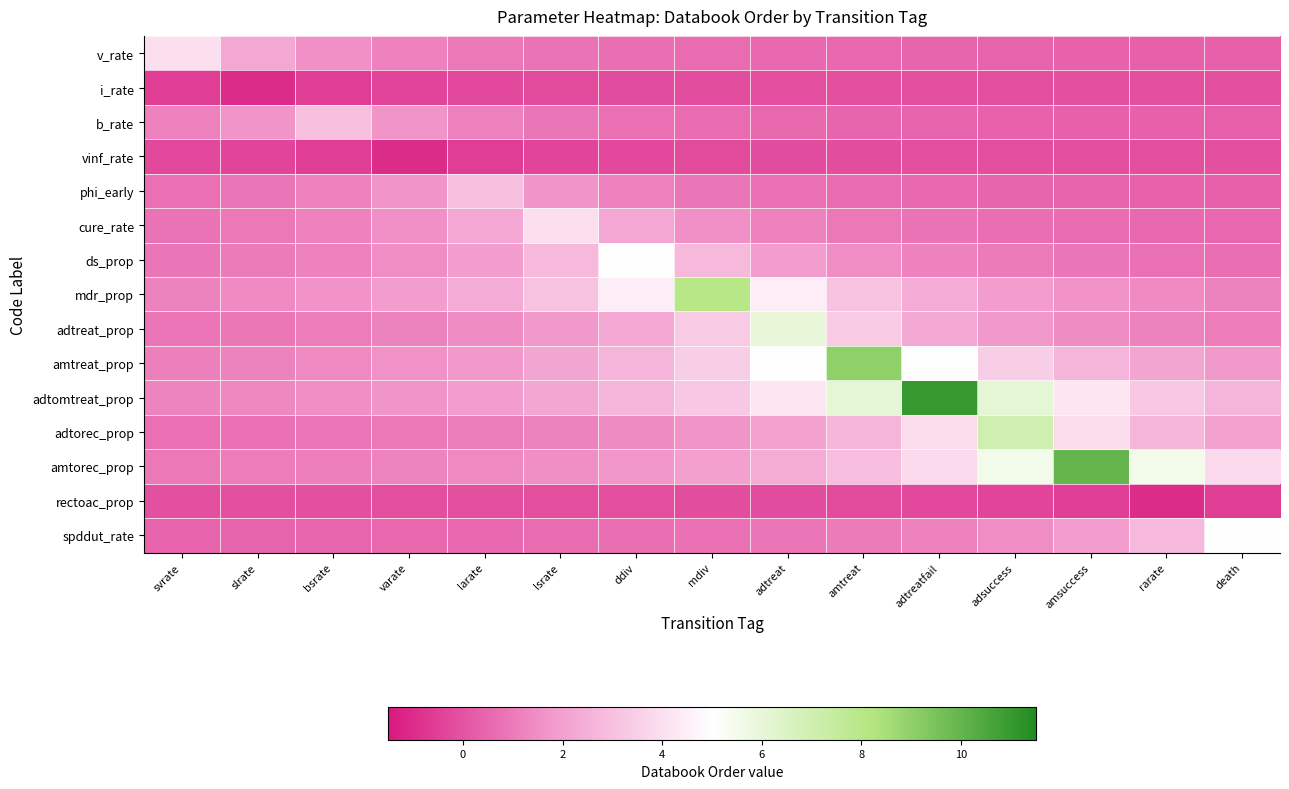

Reading left to right, extract all data points from this chart.

v_rate: svrate=4.0	slrate=2.2	bsrate=1.5	varate=1.2	larate=1.0	lsrate=0.8	ddiv=0.7	mdiv=0.6	adtreat=0.5	amtreat=0.5	adtreatfail=0.4	adsuccess=0.4	amsuccess=0.4	rarate=0.4	death=0.3
i_rate: svrate=-0.6	slrate=-1.0	bsrate=-0.6	varate=-0.4	larate=-0.3	lsrate=-0.2	ddiv=-0.2	mdiv=-0.2	adtreat=-0.2	amtreat=-0.1	adtreatfail=-0.1	adsuccess=-0.1	amsuccess=-0.1	rarate=-0.1	death=-0.1
b_rate: svrate=1.2	slrate=1.7	bsrate=3.0	varate=1.7	larate=1.2	lsrate=0.9	ddiv=0.7	mdiv=0.6	adtreat=0.5	amtreat=0.5	adtreatfail=0.4	adsuccess=0.4	amsuccess=0.3	rarate=0.3	death=0.3
vinf_rate: svrate=-0.3	slrate=-0.4	bsrate=-0.6	varate=-1.0	larate=-0.6	lsrate=-0.4	ddiv=-0.3	mdiv=-0.2	adtreat=-0.2	amtreat=-0.2	adtreatfail=-0.2	adsuccess=-0.1	amsuccess=-0.1	rarate=-0.1	death=-0.1
phi_early: svrate=0.7	slrate=0.9	bsrate=1.2	varate=1.7	larate=3.0	lsrate=1.7	ddiv=1.2	mdiv=0.9	adtreat=0.7	amtreat=0.6	adtreatfail=0.5	adsuccess=0.5	amsuccess=0.4	rarate=0.4	death=0.3
cure_rate: svrate=0.8	slrate=1.0	bsrate=1.2	varate=1.5	larate=2.2	lsrate=4.0	ddiv=2.2	mdiv=1.5	adtreat=1.2	amtreat=1.0	adtreatfail=0.8	adsuccess=0.7	amsuccess=0.6	rarate=0.5	death=0.5
ds_prop: svrate=0.9	slrate=1.0	bsrate=1.2	varate=1.5	larate=1.9	lsrate=2.8	ddiv=5.0	mdiv=2.8	adtreat=1.9	amtreat=1.5	adtreatfail=1.2	adsuccess=1.0	amsuccess=0.9	rarate=0.8	death=0.7
mdr_prop: svrate=1.2	slrate=1.4	bsrate=1.6	varate=1.9	larate=2.4	lsrate=3.1	ddiv=4.4	mdiv=8.0	adtreat=4.4	amtreat=3.1	adtreatfail=2.4	adsuccess=1.9	amsuccess=1.6	rarate=1.4	death=1.2
adtreat_prop: svrate=0.8	slrate=0.9	bsrate=1.0	varate=1.2	larate=1.4	lsrate=1.8	ddiv=2.3	mdiv=3.3	adtreat=6.0	amtreat=3.3	adtreatfail=2.3	adsuccess=1.8	amsuccess=1.4	rarate=1.2	death=1.0
amtreat_prop: svrate=1.1	slrate=1.2	bsrate=1.4	varate=1.6	larate=1.8	lsrate=2.1	ddiv=2.6	mdiv=3.5	adtreat=5.0	amtreat=9.0	adtreatfail=5.0	adsuccess=3.5	amsuccess=2.6	rarate=2.1	death=1.8
adtomtreat_prop: svrate=1.2	slrate=1.3	bsrate=1.5	varate=1.7	larate=1.9	lsrate=2.2	ddiv=2.6	mdiv=3.2	adtreat=4.2	amtreat=6.1	adtreatfail=11.0	adsuccess=6.1	amsuccess=4.2	rarate=3.2	death=2.6
adtorec_prop: svrate=0.7	slrate=0.8	bsrate=0.9	varate=0.9	larate=1.1	lsrate=1.2	ddiv=1.4	mdiv=1.7	adtreat=2.1	amtreat=2.7	adtreatfail=3.9	adsuccess=7.0	amsuccess=3.9	rarate=2.7	death=2.1
amtorec_prop: svrate=0.9	slrate=1.0	bsrate=1.1	varate=1.2	larate=1.4	lsrate=1.5	ddiv=1.7	mdiv=2.0	adtreat=2.4	amtreat=2.9	adtreatfail=3.8	adsuccess=5.6	amsuccess=10.0	rarate=5.6	death=3.8
rectoac_prop: svrate=-0.1	slrate=-0.1	bsrate=-0.1	varate=-0.1	larate=-0.1	lsrate=-0.1	ddiv=-0.2	mdiv=-0.2	adtreat=-0.2	amtreat=-0.2	adtreatfail=-0.3	adsuccess=-0.4	amsuccess=-0.6	rarate=-1.0	death=-0.6
spddut_rate: svrate=0.4	slrate=0.4	bsrate=0.5	varate=0.5	larate=0.6	lsrate=0.6	ddiv=0.7	mdiv=0.8	adtreat=0.9	amtreat=1.0	adtreatfail=1.2	adsuccess=1.5	amsuccess=1.9	rarate=2.8	death=5.0